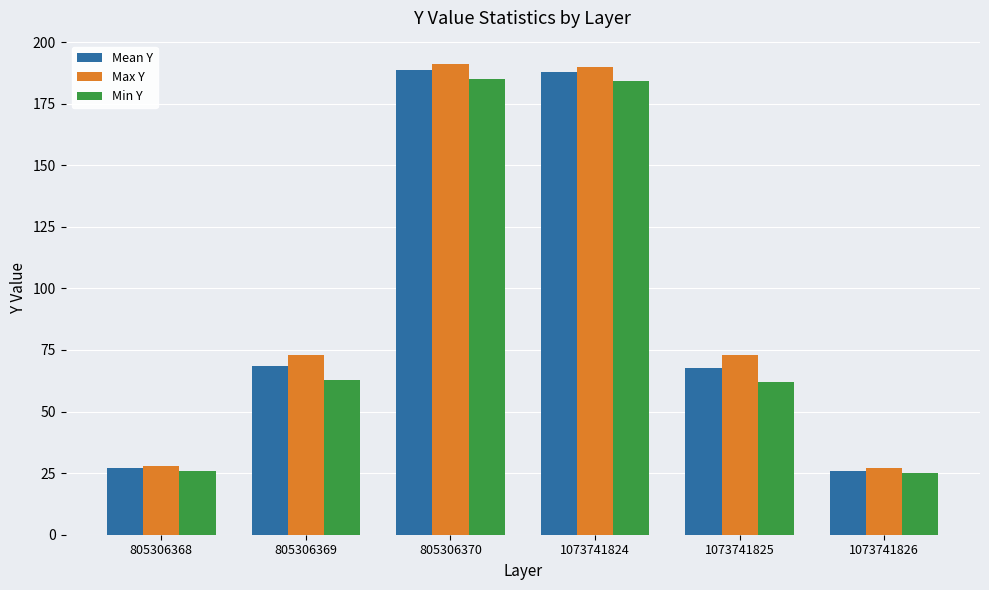

What is the value of the Max Y bar at the 2nd from the left?

73.0